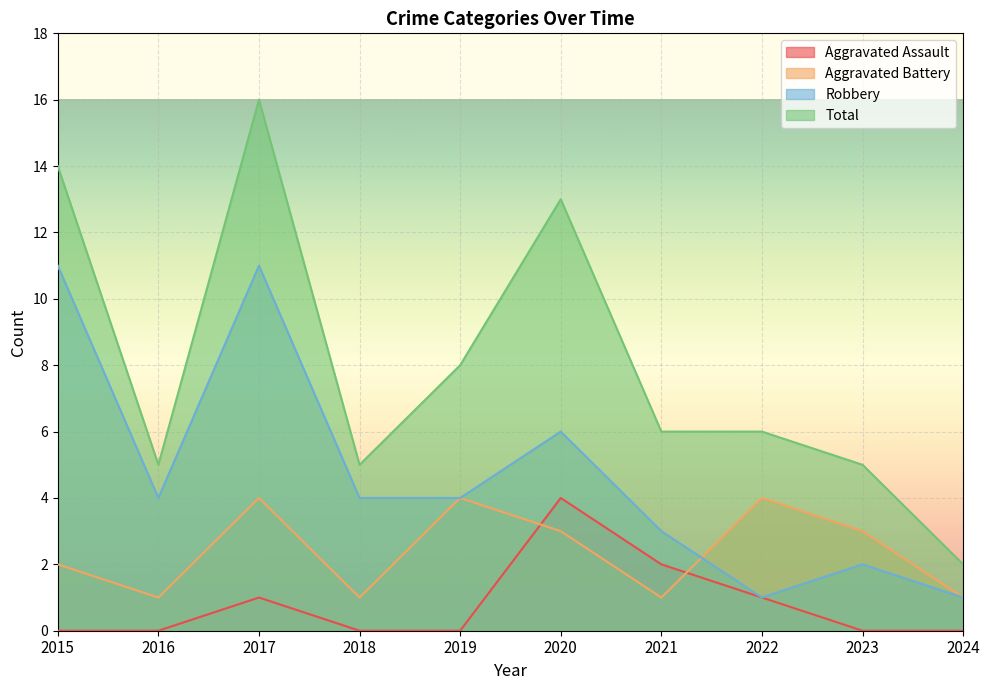

Between 2018 and 2022, which series saw the biggest shift?

Aggravated Battery